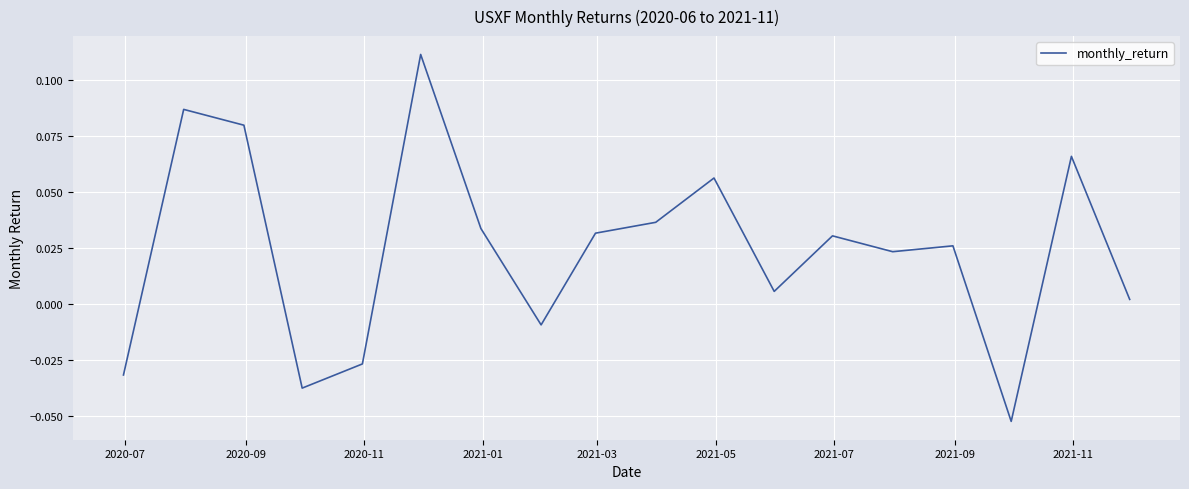

How many lines are shown in the chart?

1